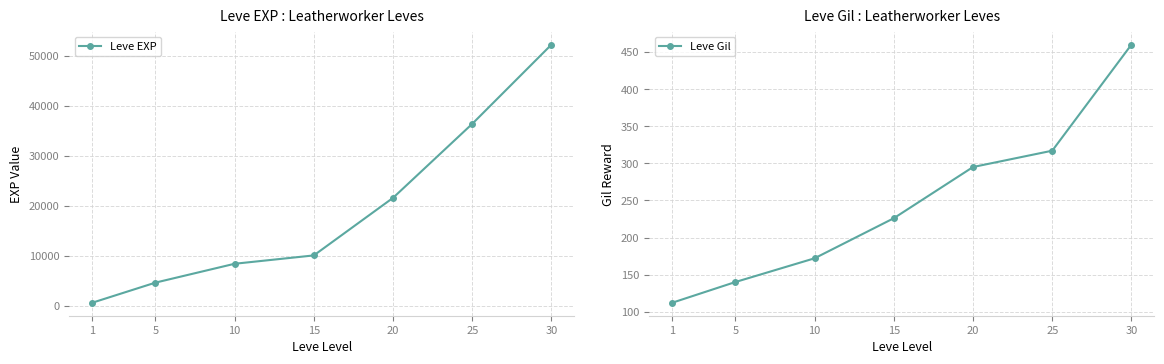

True or false: Leve Gil has a value of 115 at 10.

False